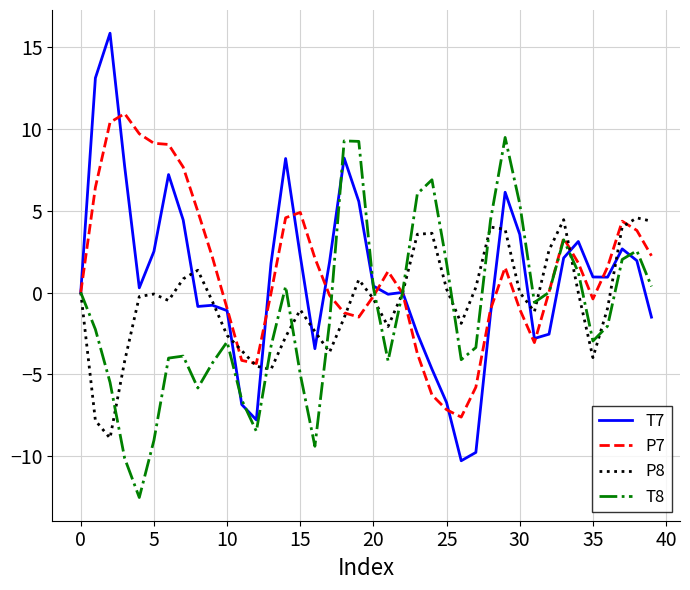

What is the minimum value for P8?

-8.9